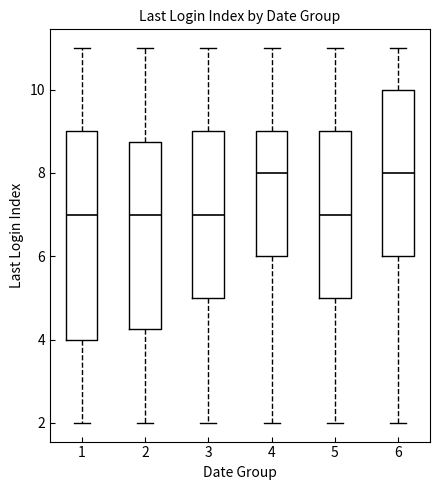

Where does the lower whisker of the box at x = 2 end on the y-axis? The values are not printed on the chart, so give them approximately, as read against the axis.

2.0